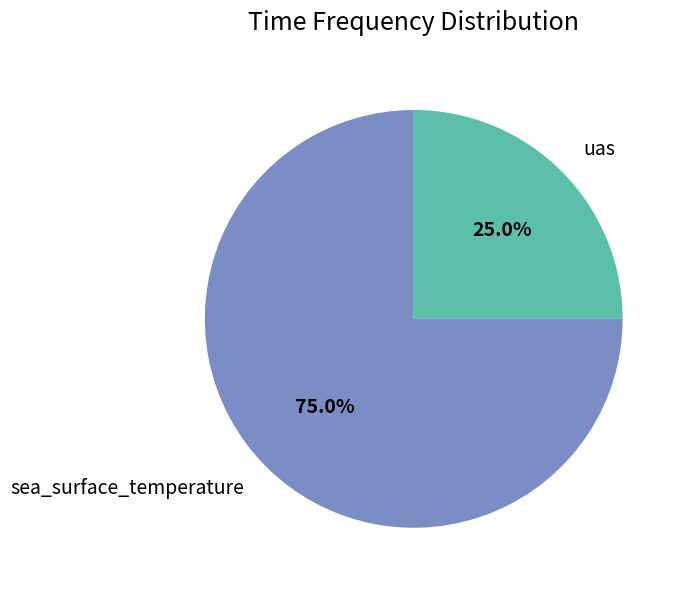

Which slice is the smallest?

uas